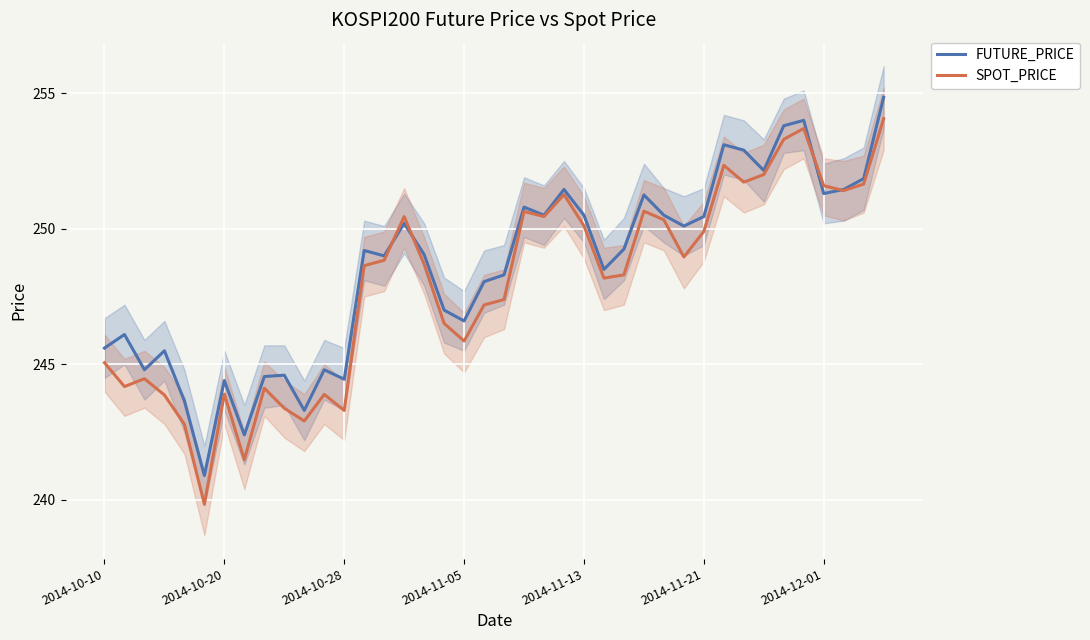

The FUTURE_PRICE series shows 249.0 at 14. True or false?

True